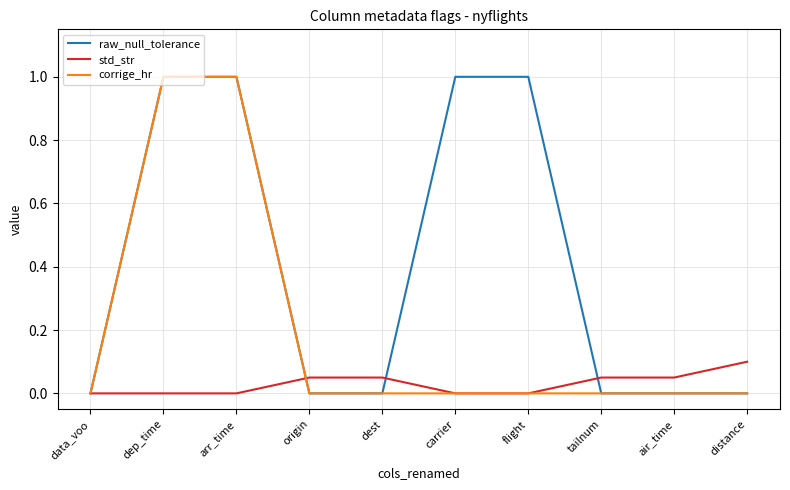

Is it true that std_str equals 0.1 at tailnum?

True